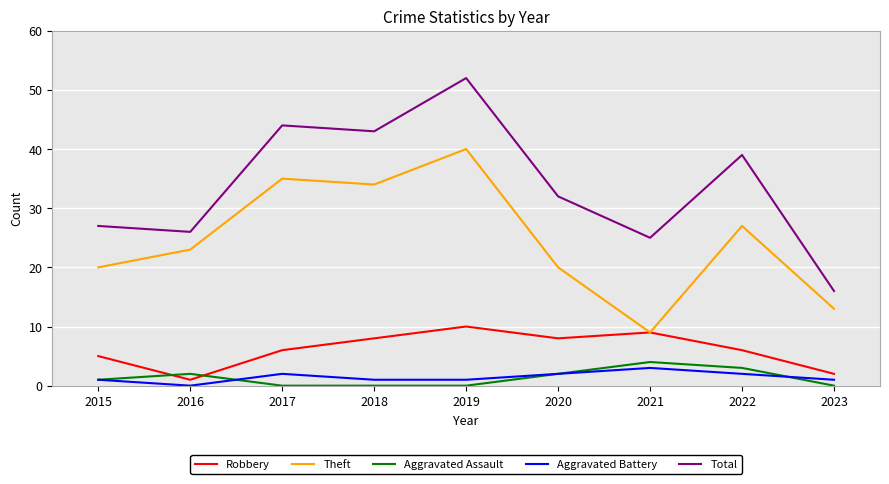

What is the difference between the maximum and minimum values in the Aggravated Battery series?

3